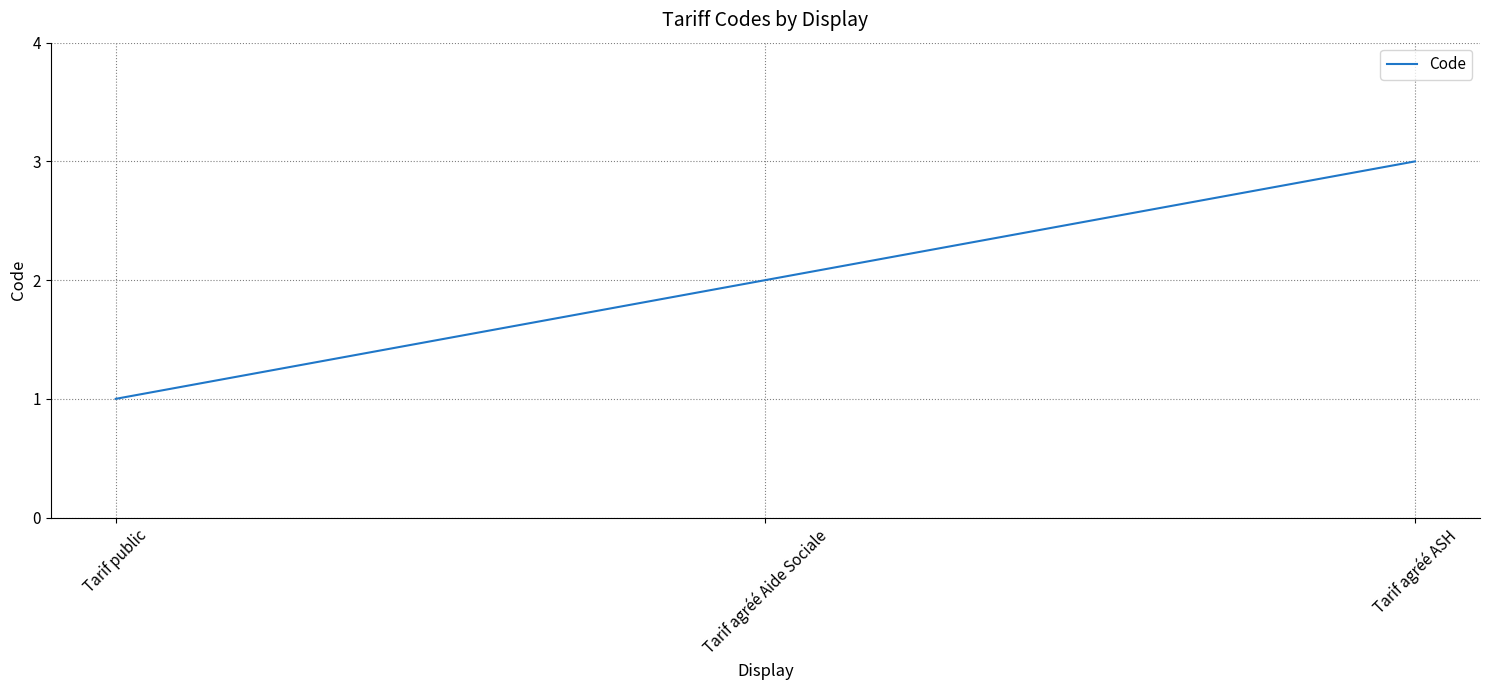

What value does the data have at Tarif agréé Aide Sociale?

2